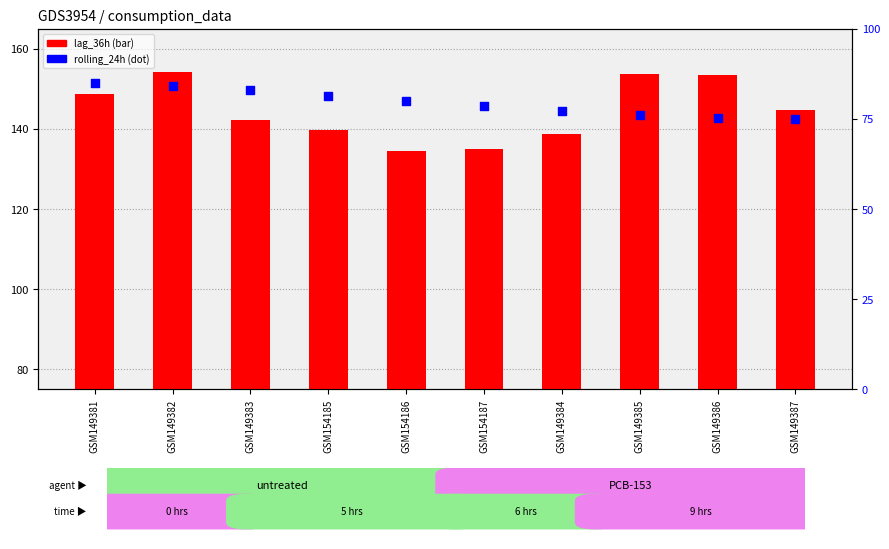

At how many categories does at least one series exceed 95?

10